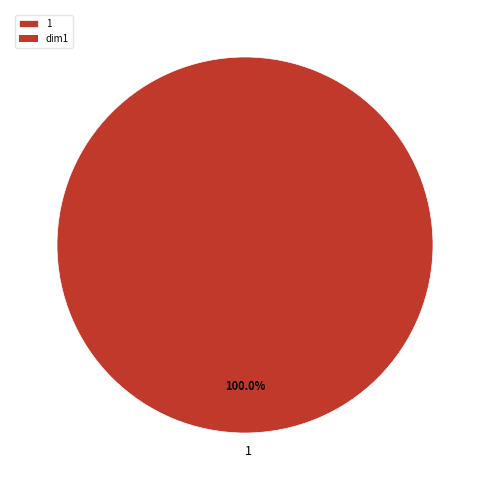

Does any single category account for the majority?

Yes